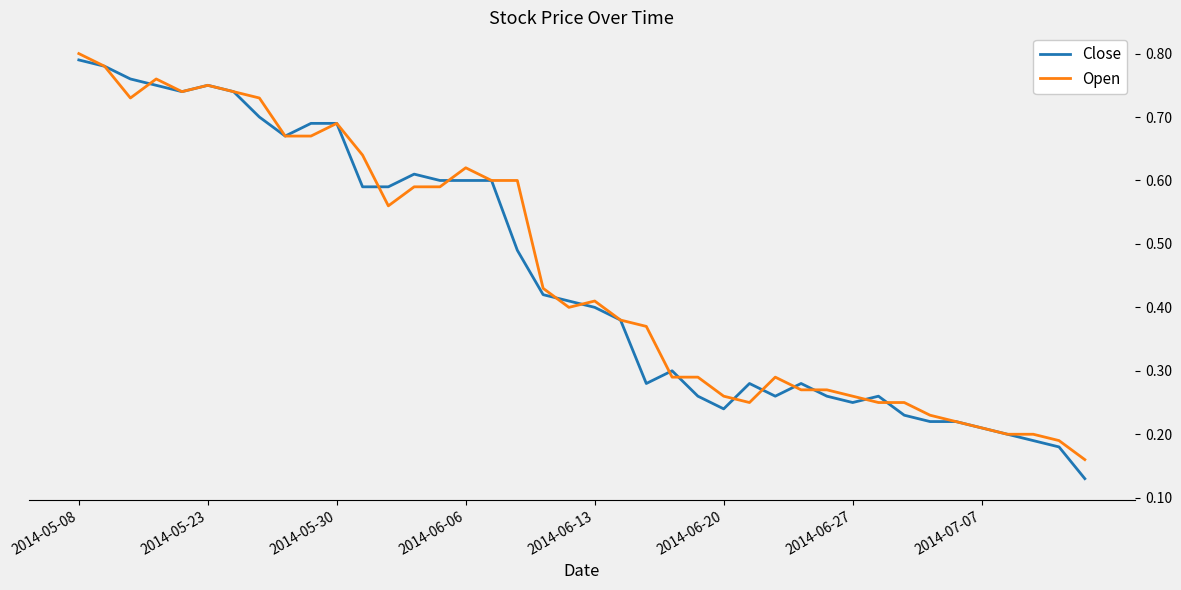

Which series has the widest spread of values?

Close